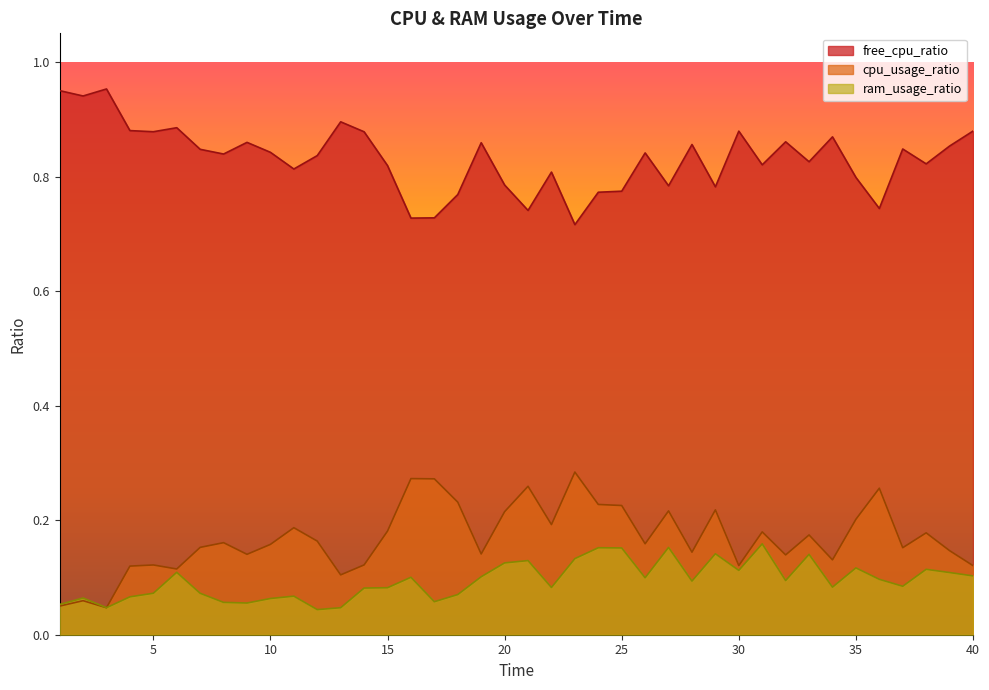

Is the value of ram_usage_ratio at 8 greater than the value of cpu_usage_ratio at 38?

No